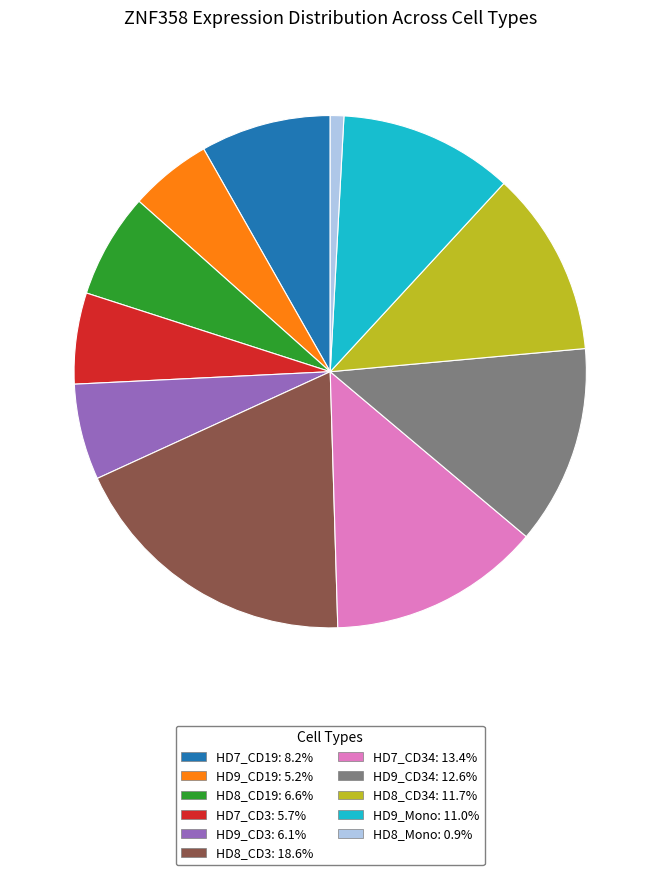

Is there a majority slice in this chart?

No